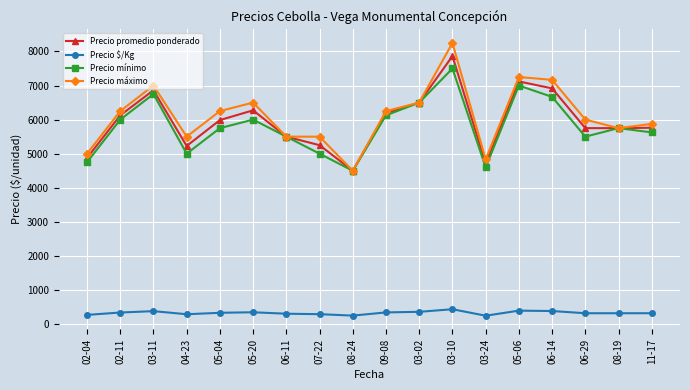

Which series changed the most between 06-11 and 05-06?

Precio máximo